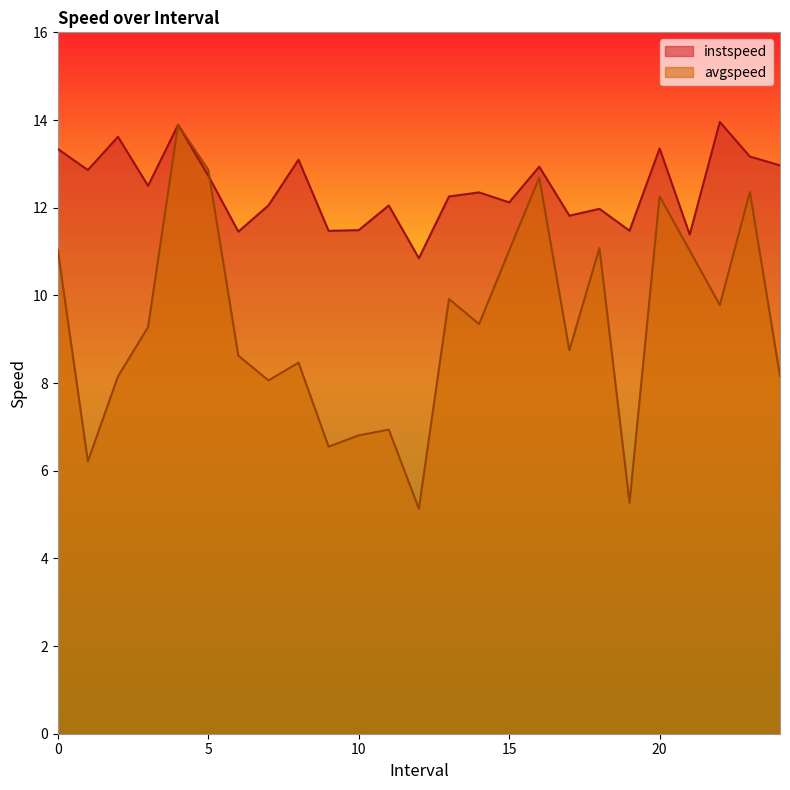

How many data points in avgspeed are above 9?

13